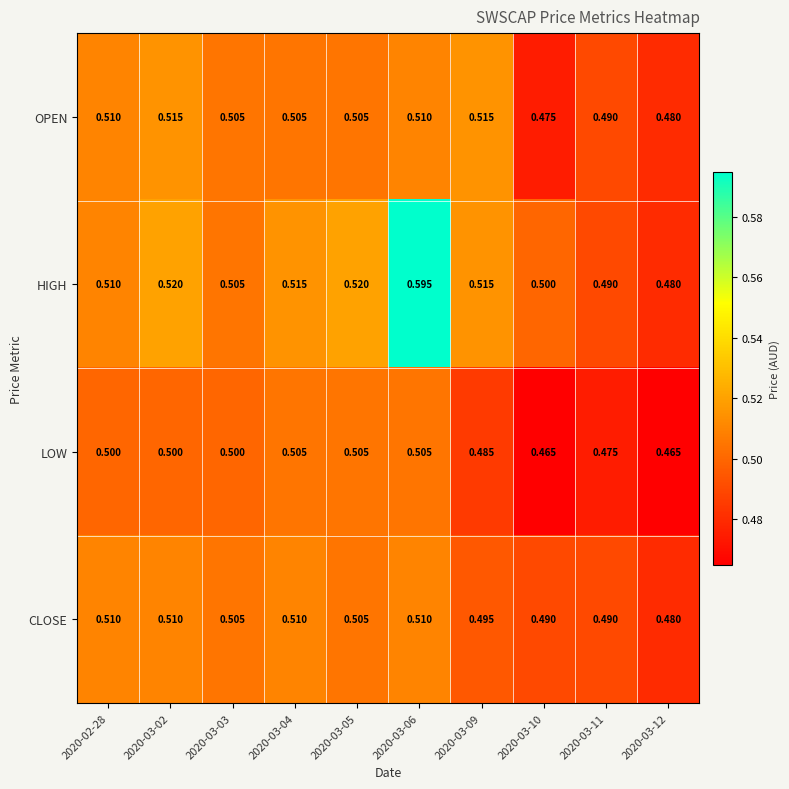

At 2020-03-10, list the series in order from largest to smallest.

HIGH, CLOSE, OPEN, LOW